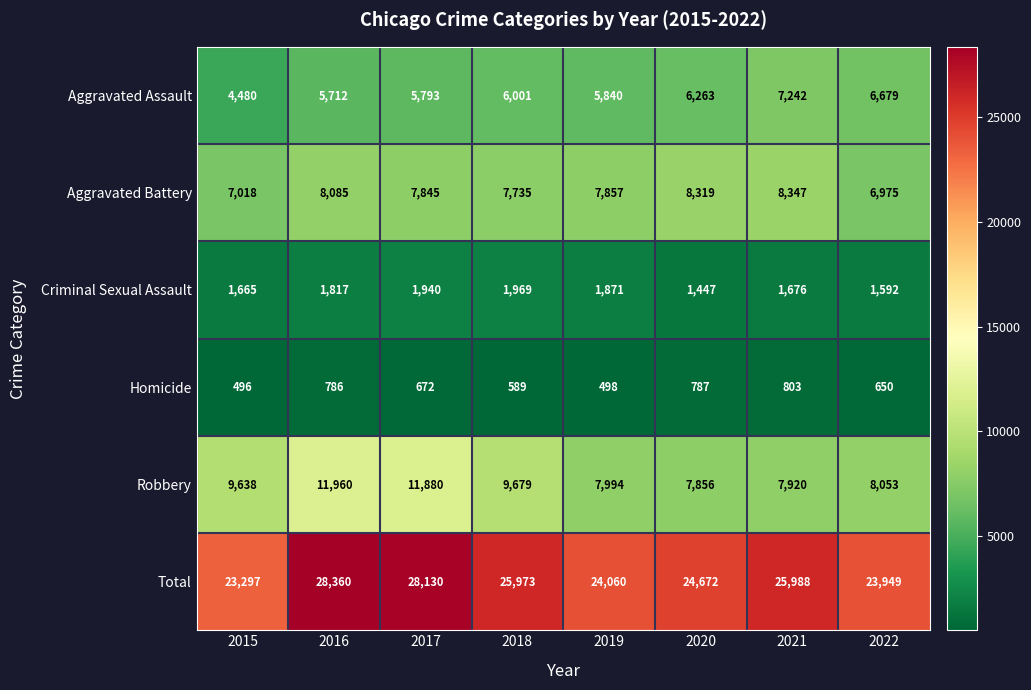

True or false: Aggravated Assault has a value of 8938 at 2019.

False